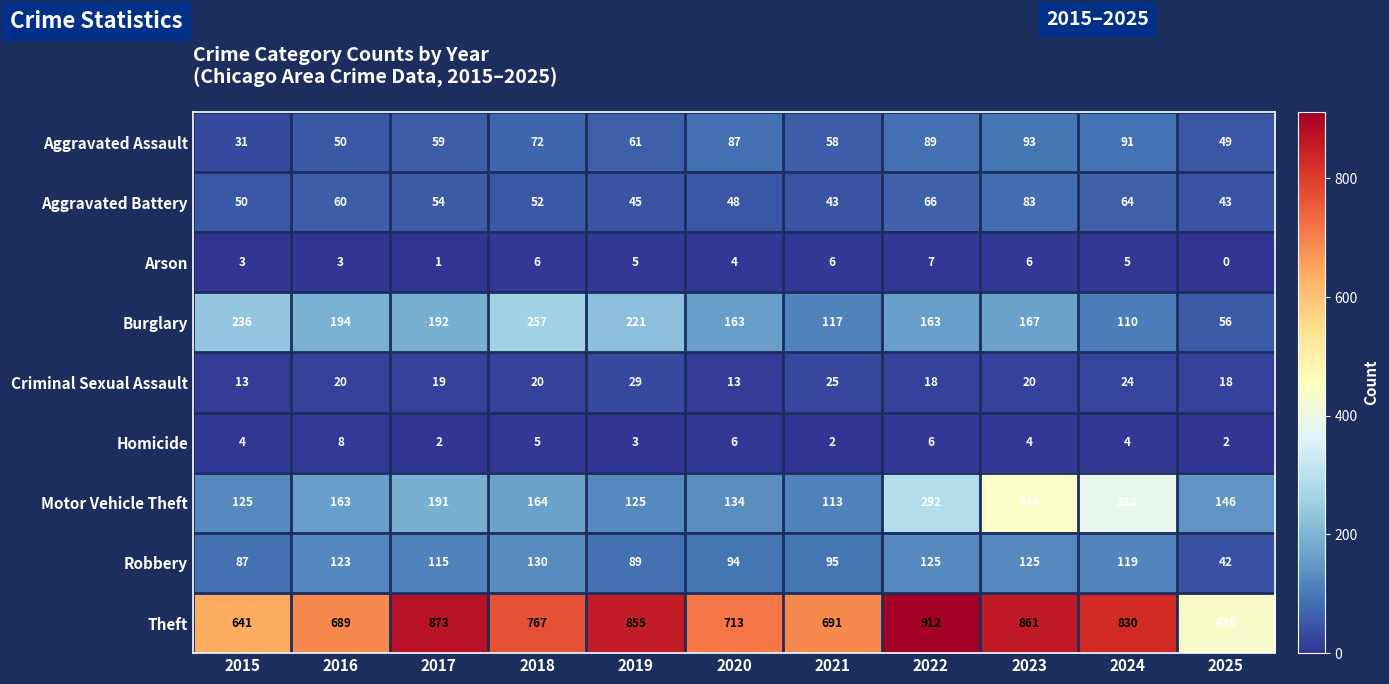

At which category is the sum across all series the highest?

2023